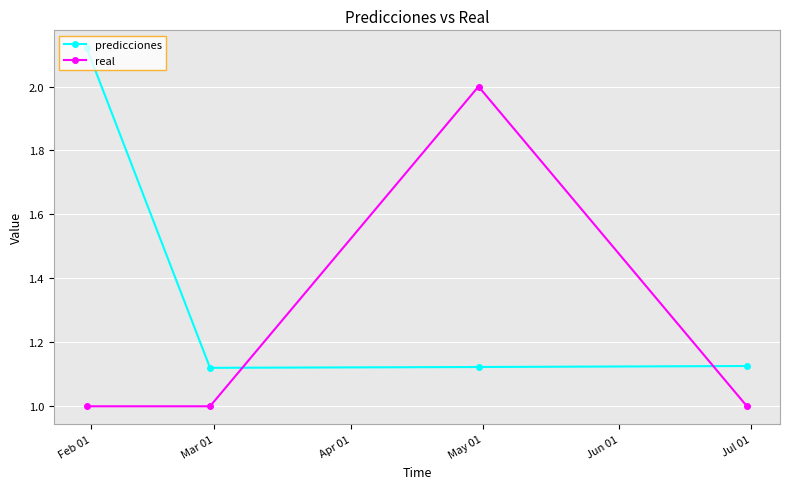

What is the difference between the maximum and minimum values in the predicciones series?

1.0